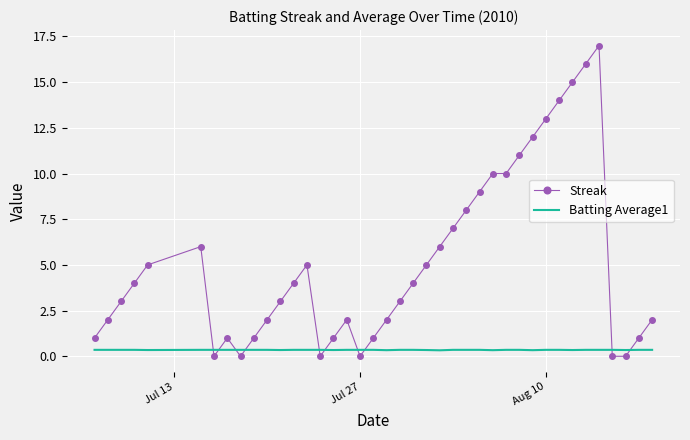

Which series has the largest total across all categories?

Streak